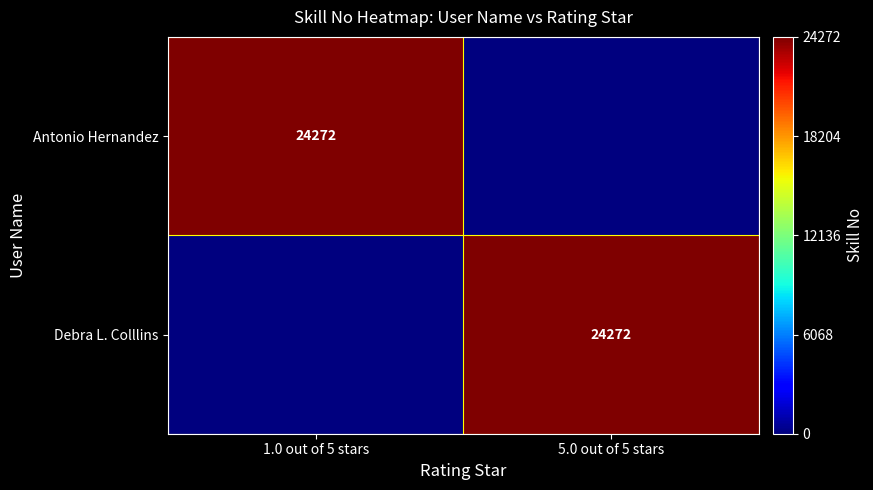

Is it true that Debra L. Colllins equals 24272 at 5.0 out of 5 stars?

True